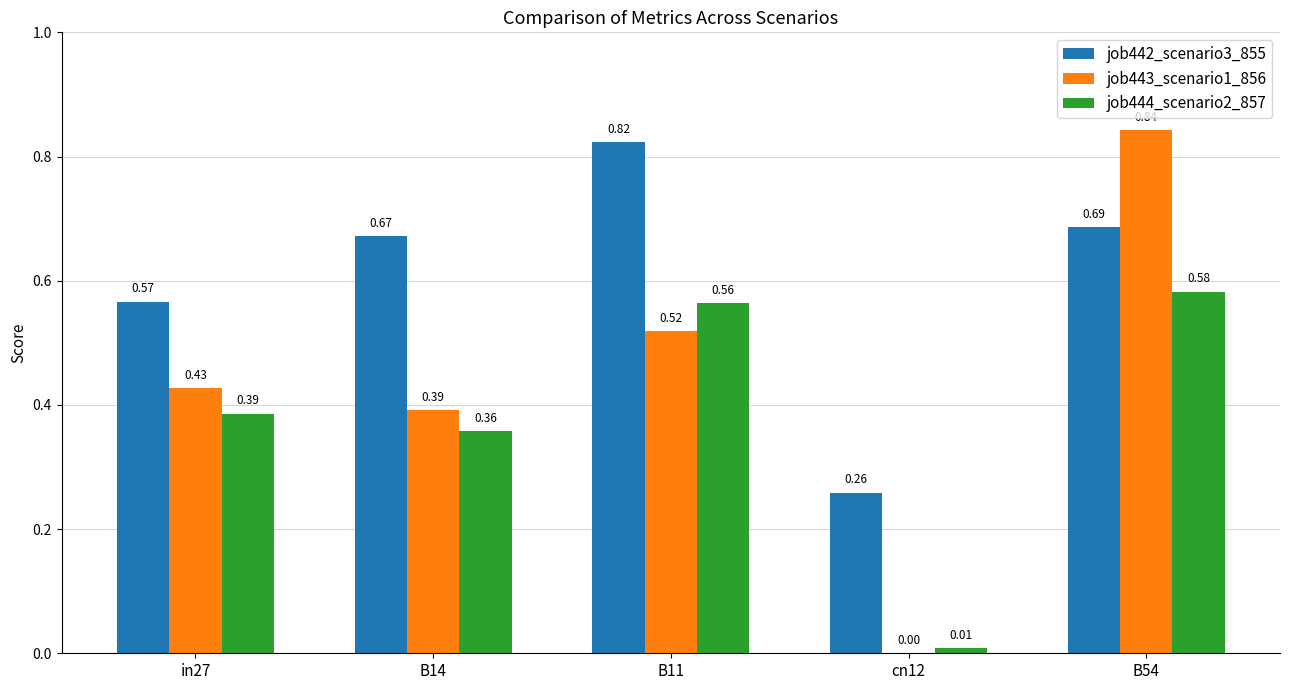

Between in27 and B14, which series saw the biggest shift?

job442_scenario3_855